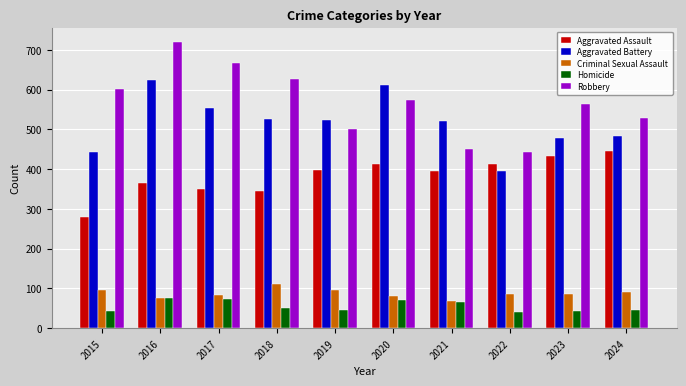

Rank the series at 2022 from highest to lowest value.

Robbery, Aggravated Assault, Aggravated Battery, Criminal Sexual Assault, Homicide